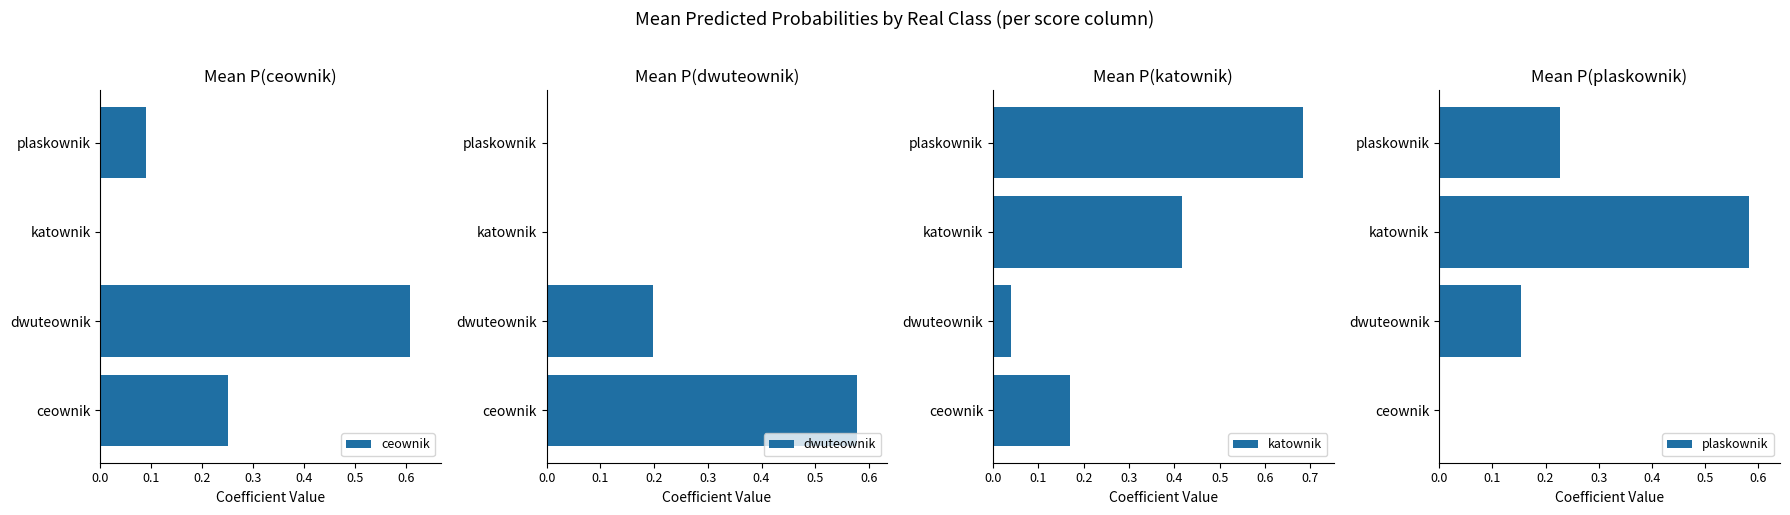

What is the highest value of the dwuteownik series?

0.6